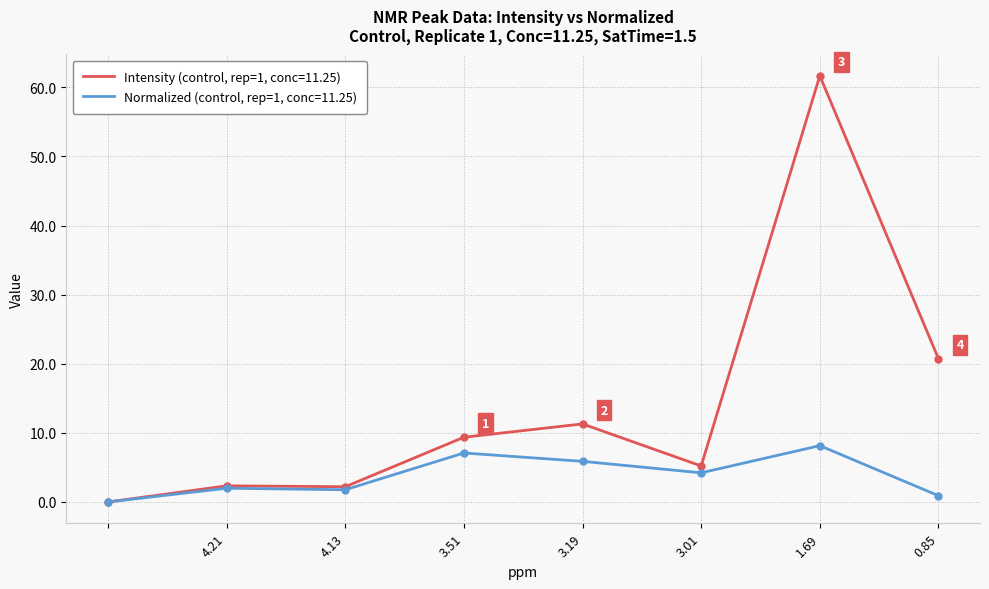

Rank the series by their average value, from highest to lowest.

Intensity (control, rep=1, conc=11.25), Normalized (control, rep=1, conc=11.25)